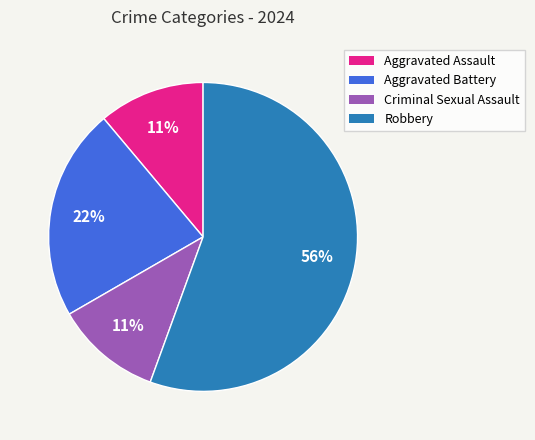

How many slices are in this pie chart?

4